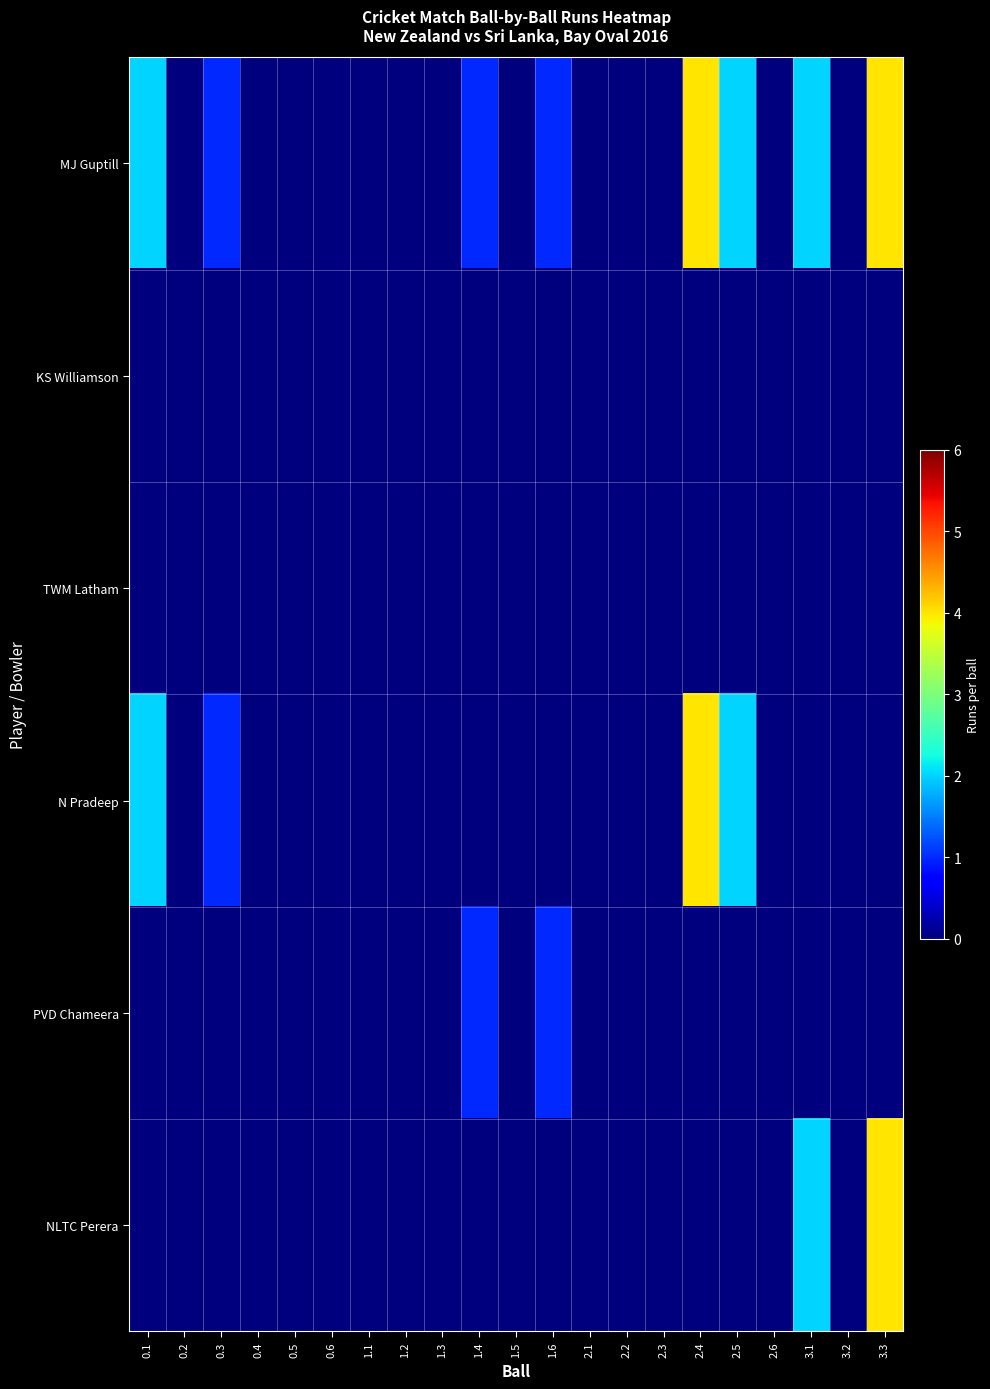

Reading left to right, extract all data points from this chart.

MJ Guptill: 0.1=2	0.2=0	0.3=1	0.4=0	0.5=0	0.6=0	1.1=0	1.2=0	1.3=0	1.4=1	1.5=0	1.6=1	2.1=0	2.2=0	2.3=0	2.4=4	2.5=2	2.6=0	3.1=2	3.2=0	3.3=4
KS Williamson: 0.1=0	0.2=0	0.3=0	0.4=0	0.5=0	0.6=0	1.1=0	1.2=0	1.3=0	1.4=0	1.5=0	1.6=0	2.1=0	2.2=0	2.3=0	2.4=0	2.5=0	2.6=0	3.1=0	3.2=0	3.3=0
TWM Latham: 0.1=0	0.2=0	0.3=0	0.4=0	0.5=0	0.6=0	1.1=0	1.2=0	1.3=0	1.4=0	1.5=0	1.6=0	2.1=0	2.2=0	2.3=0	2.4=0	2.5=0	2.6=0	3.1=0	3.2=0	3.3=0
N Pradeep: 0.1=2	0.2=0	0.3=1	0.4=0	0.5=0	0.6=0	1.1=0	1.2=0	1.3=0	1.4=0	1.5=0	1.6=0	2.1=0	2.2=0	2.3=0	2.4=4	2.5=2	2.6=0	3.1=0	3.2=0	3.3=0
PVD Chameera: 0.1=0	0.2=0	0.3=0	0.4=0	0.5=0	0.6=0	1.1=0	1.2=0	1.3=0	1.4=1	1.5=0	1.6=1	2.1=0	2.2=0	2.3=0	2.4=0	2.5=0	2.6=0	3.1=0	3.2=0	3.3=0
NLTC Perera: 0.1=0	0.2=0	0.3=0	0.4=0	0.5=0	0.6=0	1.1=0	1.2=0	1.3=0	1.4=0	1.5=0	1.6=0	2.1=0	2.2=0	2.3=0	2.4=0	2.5=0	2.6=0	3.1=2	3.2=0	3.3=4